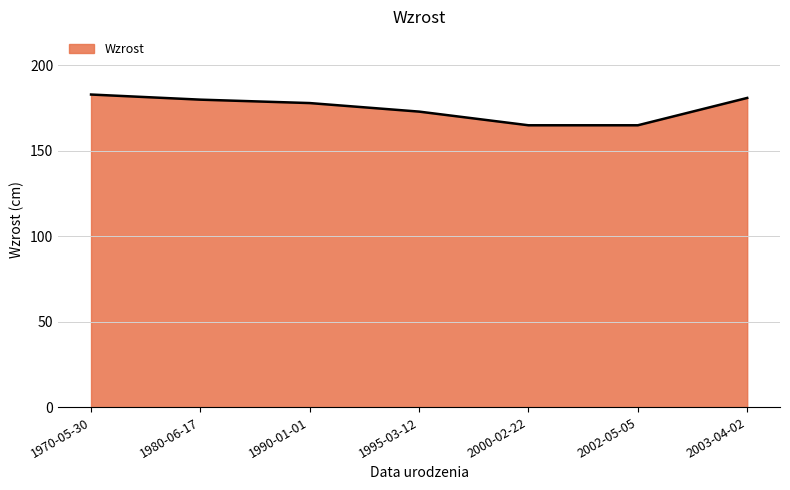

What is the smallest value displayed?

165